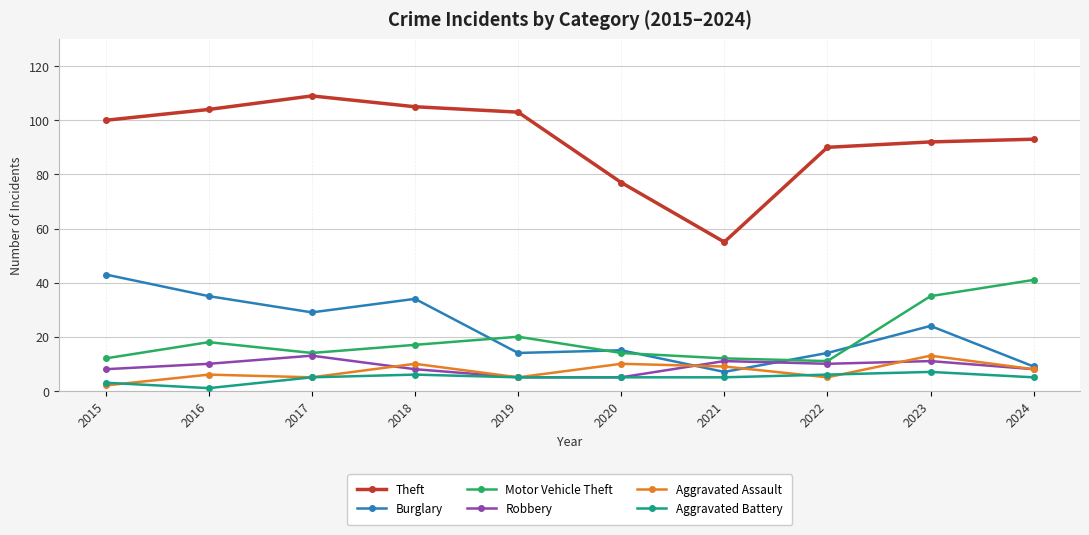

True or false: Robbery and Theft intersect in this chart.

False